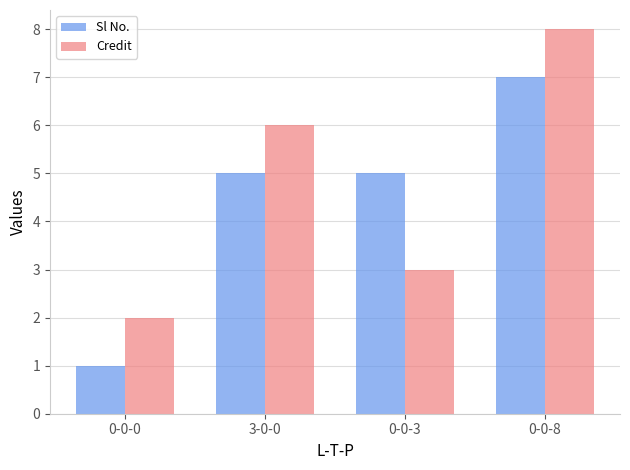

List the series in order of their overall mean, highest first.

Credit, Sl No.